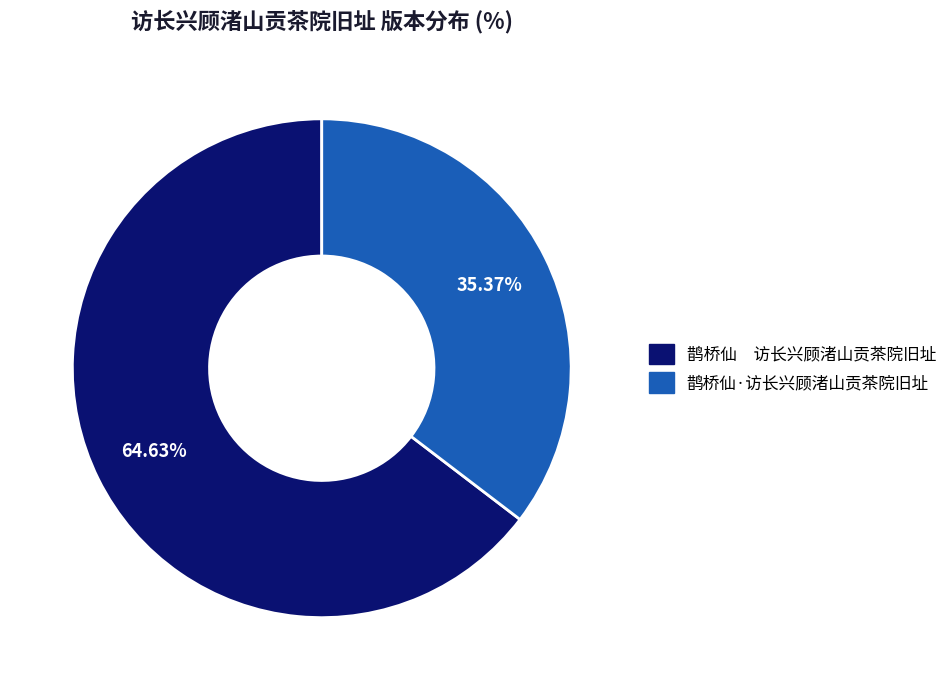

Rank the categories by value from highest to lowest.

鹊桥仙 访长兴顾渚山贡茶院旧址, 鹊桥仙·访长兴顾渚山贡茶院旧址